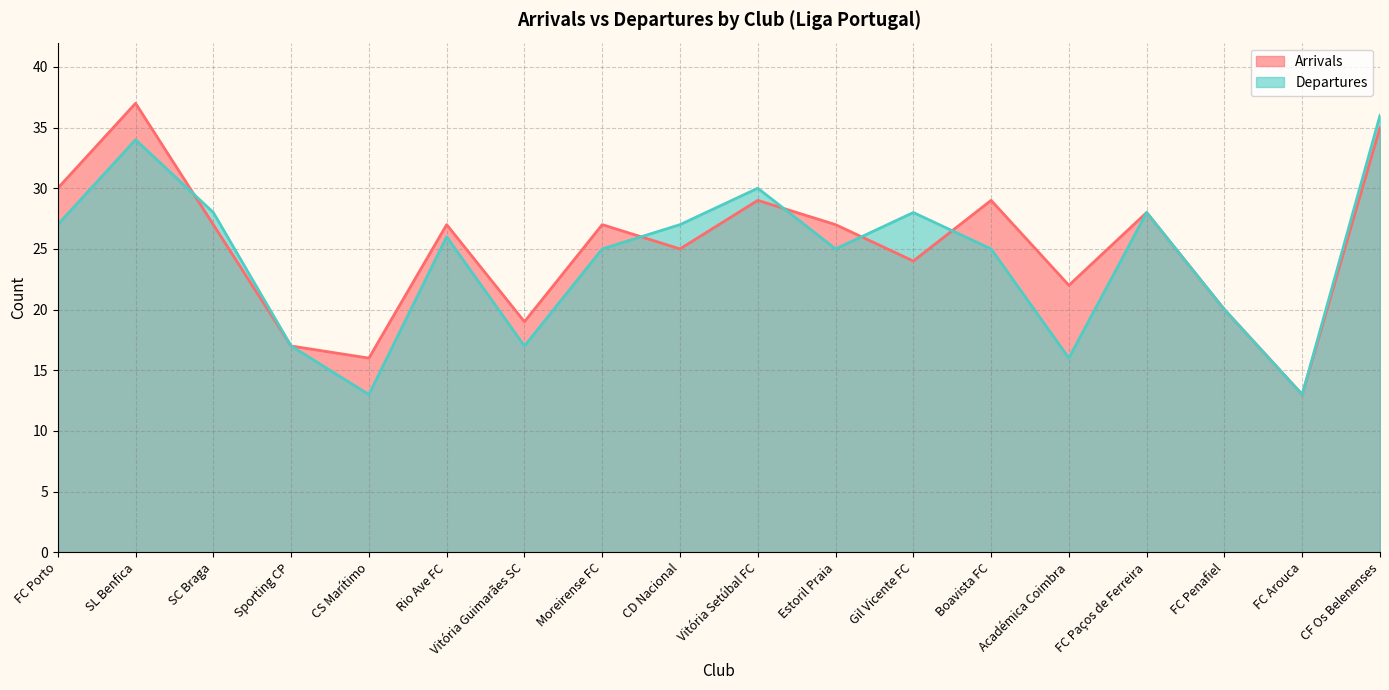

The value of Departures at Vitória Setúbal FC is 42. True or false?

False